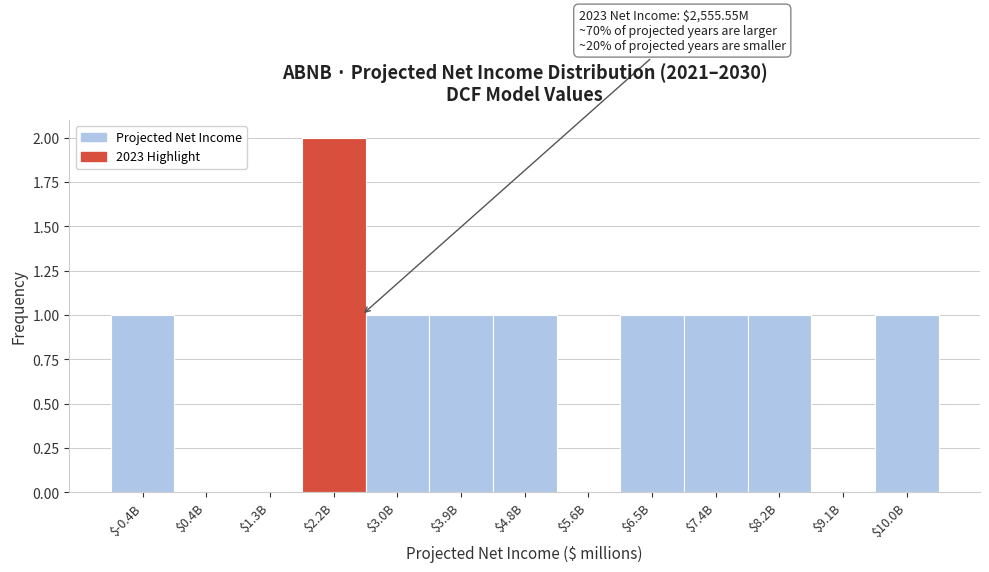

Is it true that the value at $1.3B is 0?

True